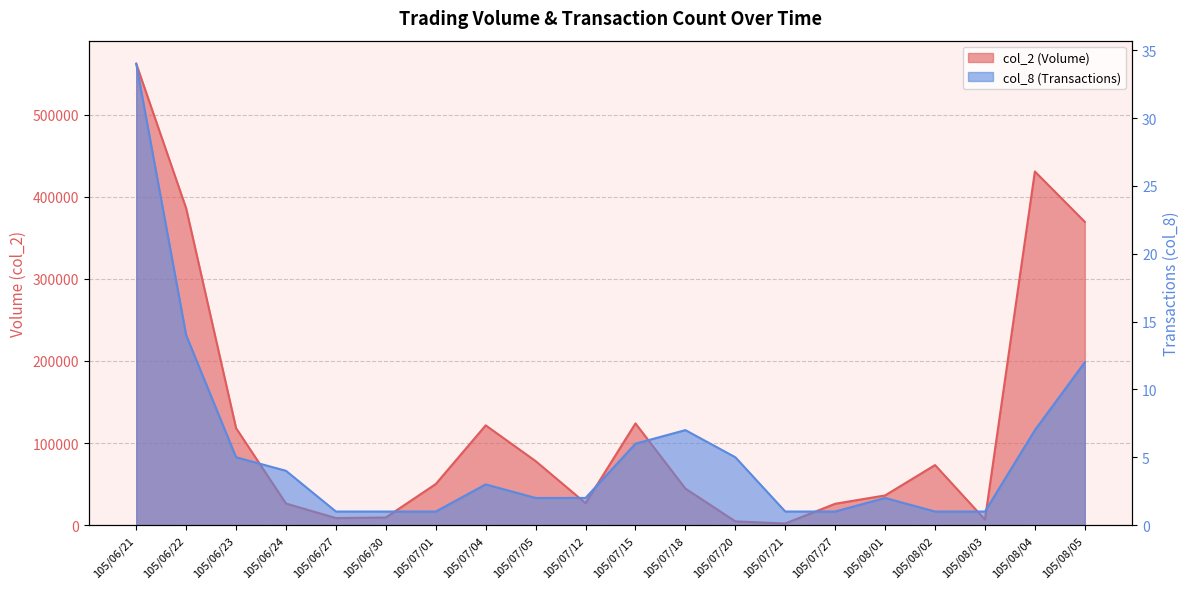

How many interior local peaks does the col_8 series have?

3